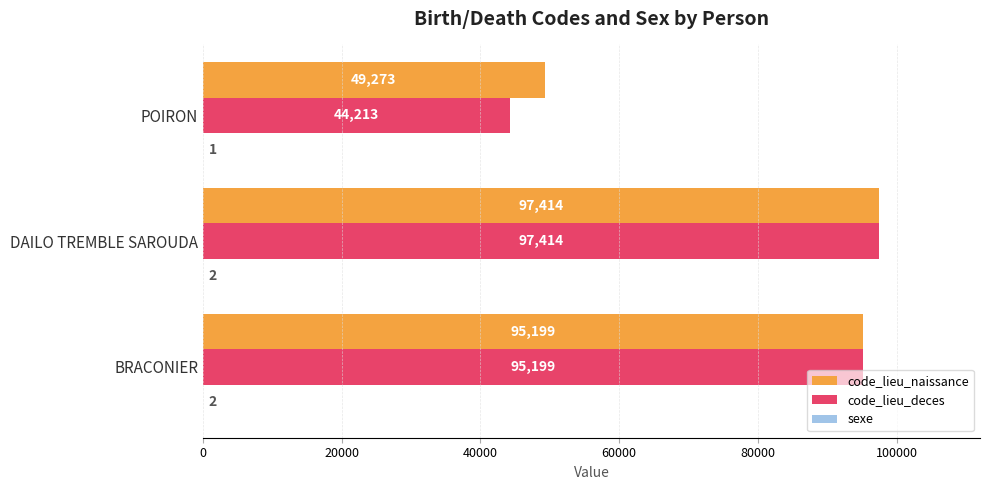

What is the approximate value of code_lieu_naissance at DAILO TREMBLE SAROUDA, to the nearest 10?

97410